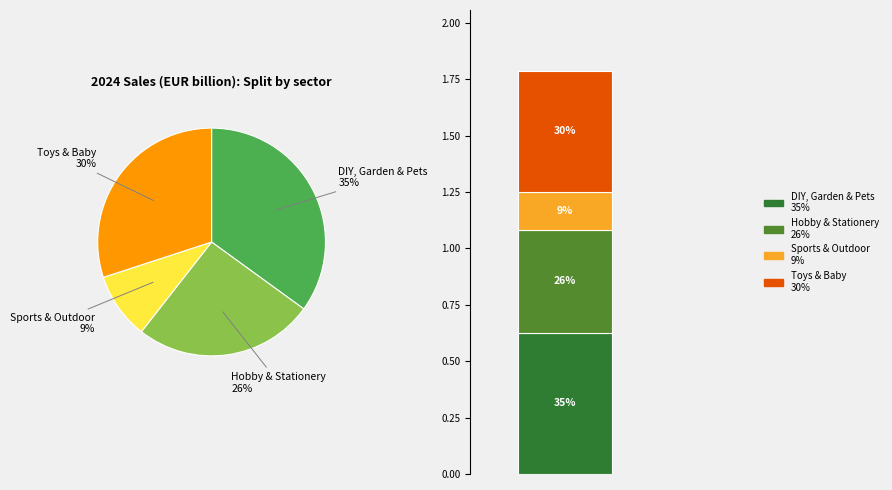

To the nearest percent, what is the combined percentage of Hobby & Stationery and DIY, Garden & Pets?

61%